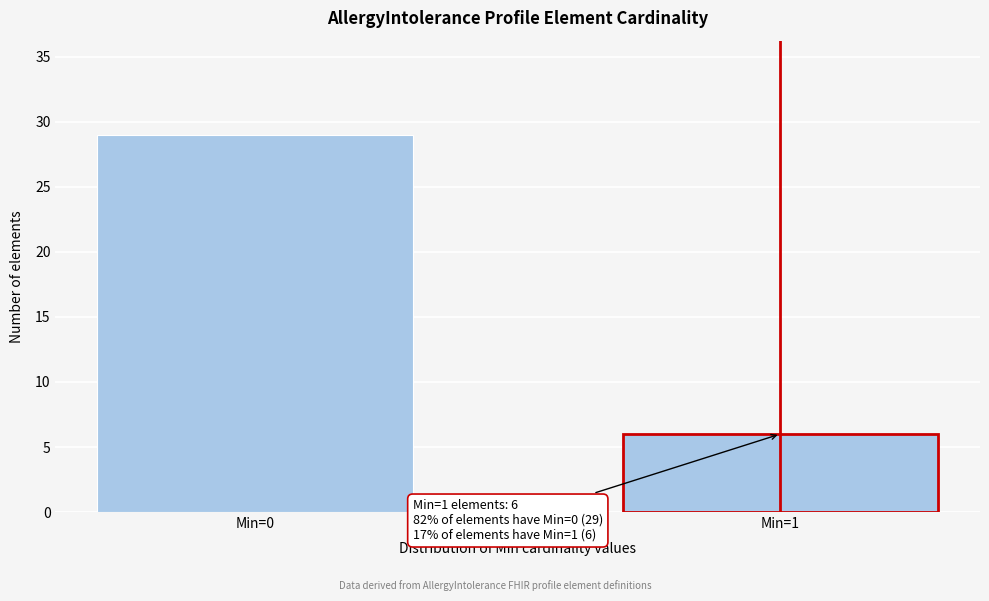

Reading left to right, what are all the values shown in this chart?

Min=0=29	Min=1=6